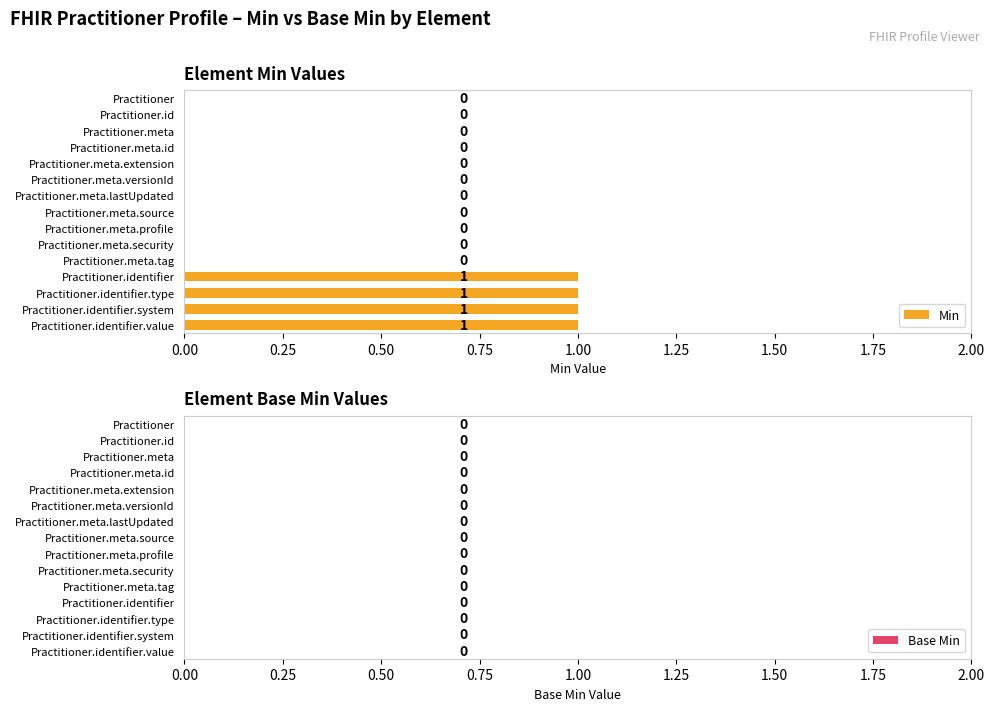

Reading bottom to top, transcribe all the data shown in this chart.

Practitioner.identifier.value=1	Practitioner.identifier.system=1	Practitioner.identifier.type=1	Practitioner.identifier=1	Practitioner.meta.tag=0	Practitioner.meta.security=0	Practitioner.meta.profile=0	Practitioner.meta.source=0	Practitioner.meta.lastUpdated=0	Practitioner.meta.versionId=0	Practitioner.meta.extension=0	Practitioner.meta.id=0	Practitioner.meta=0	Practitioner.id=0	Practitioner=0